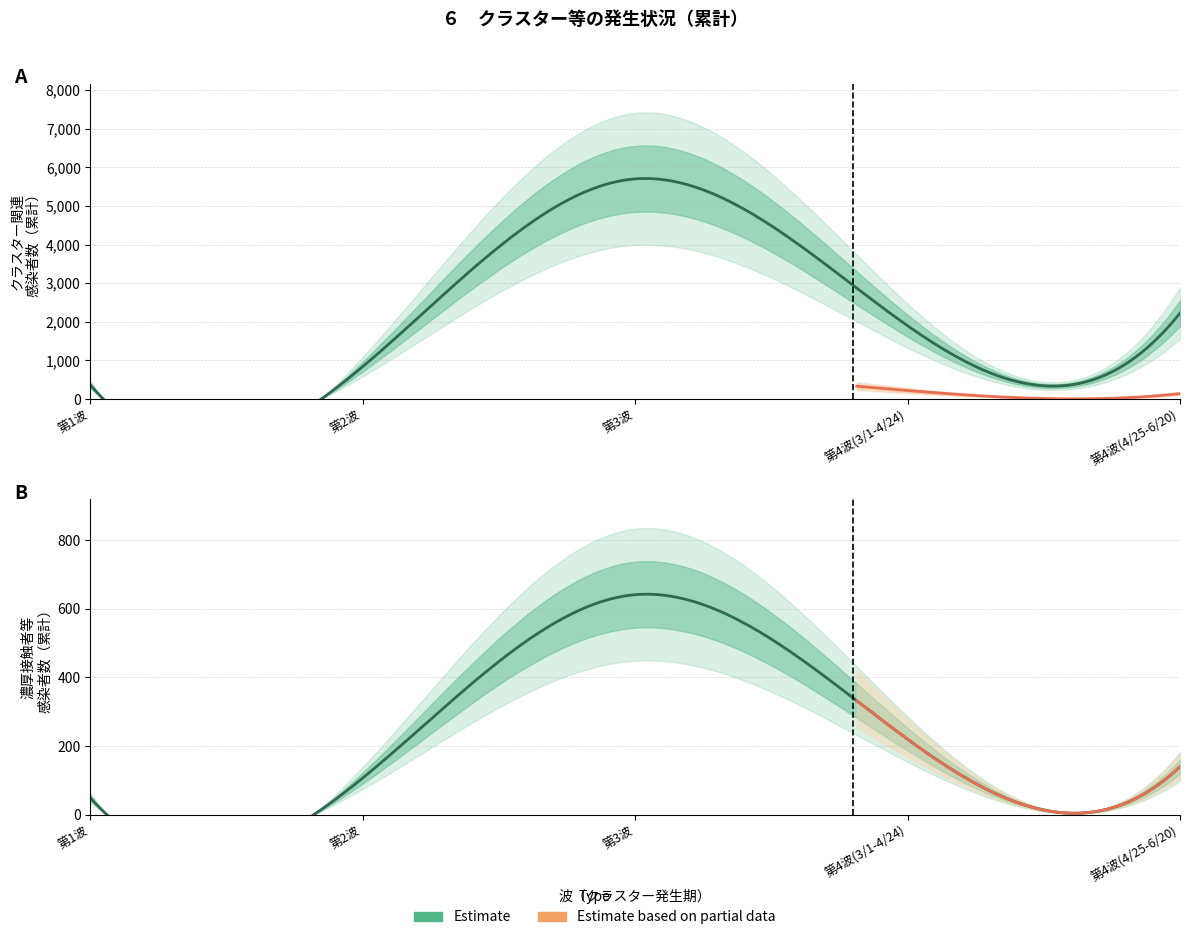

Which label corresponds to the smallest value in the chart?

第1波